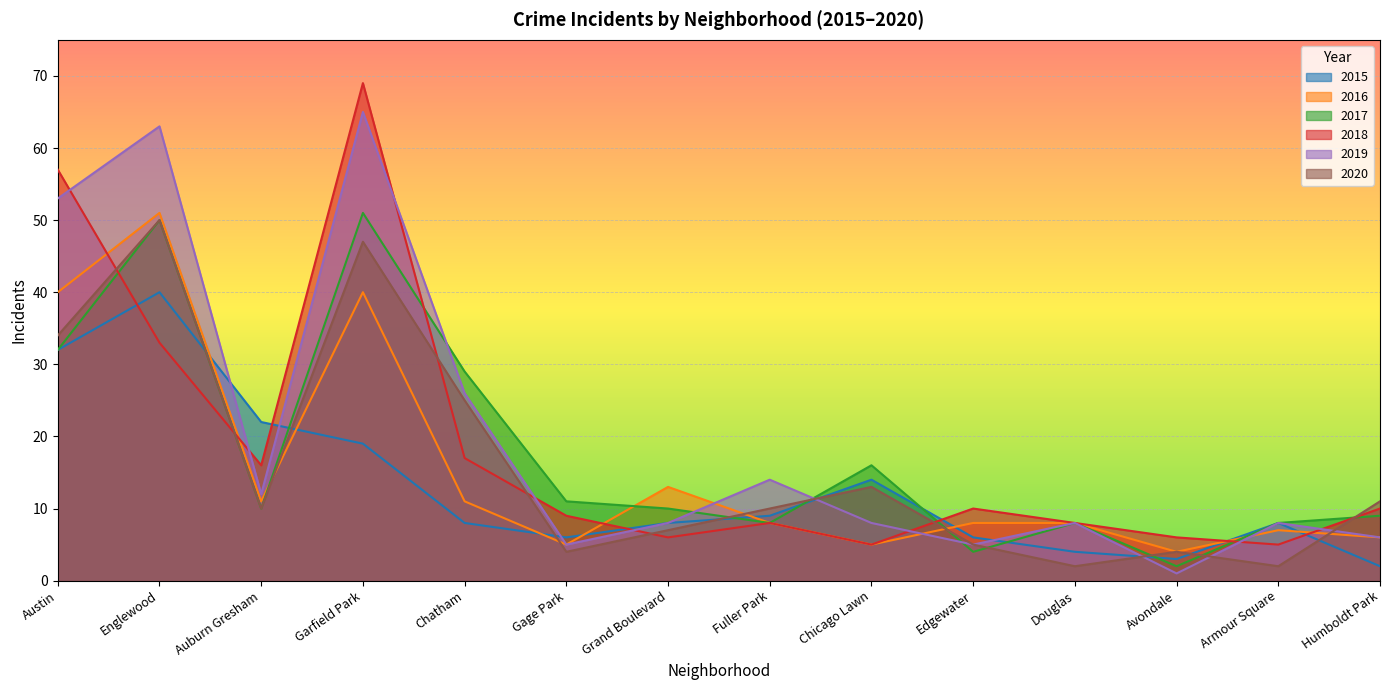

What is the smallest value displayed?

1